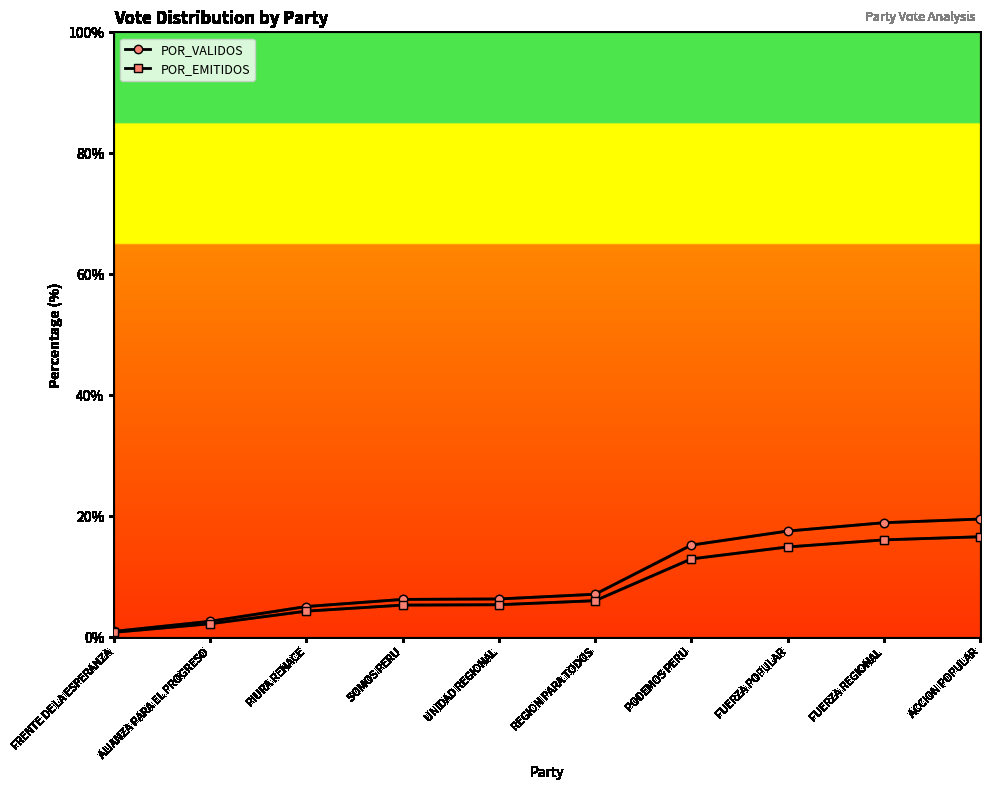

What is the maximum value for POR_EMITIDOS?

16.6